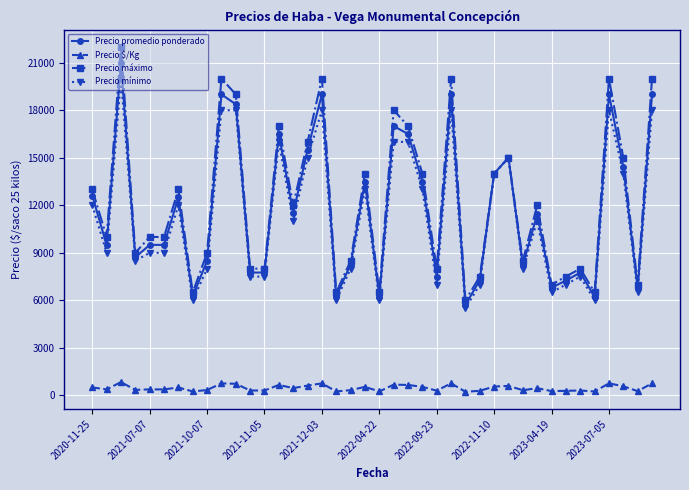

Which series has the largest range (max minus min)?

Precio máximo